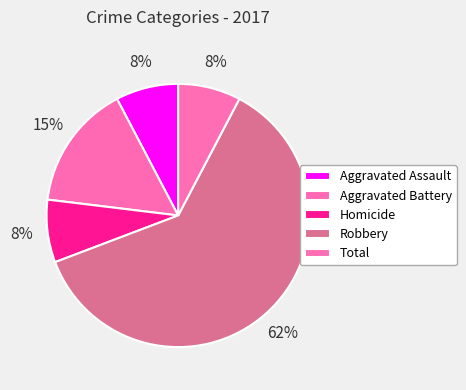

What is the majority slice?

Robbery